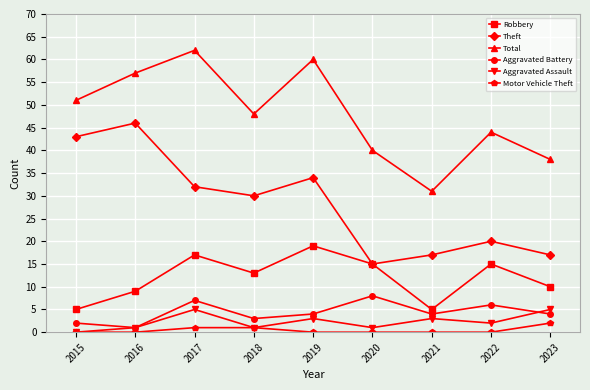

What is the spread (max minus min) of values at 2019?

60